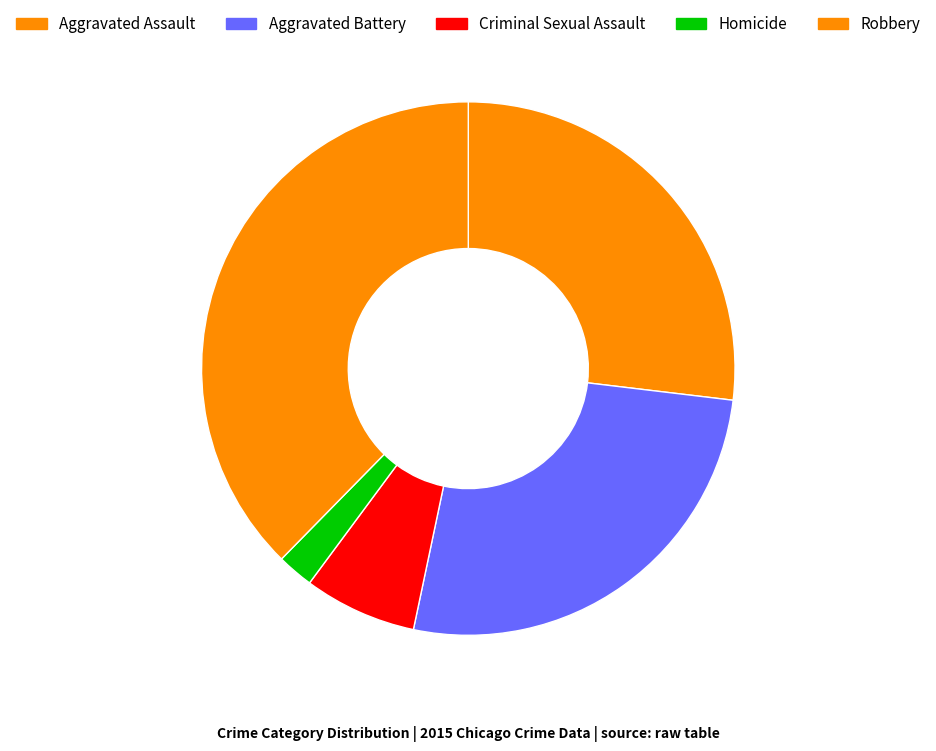

True or false: Robbery accounts for 38% of the total.

True